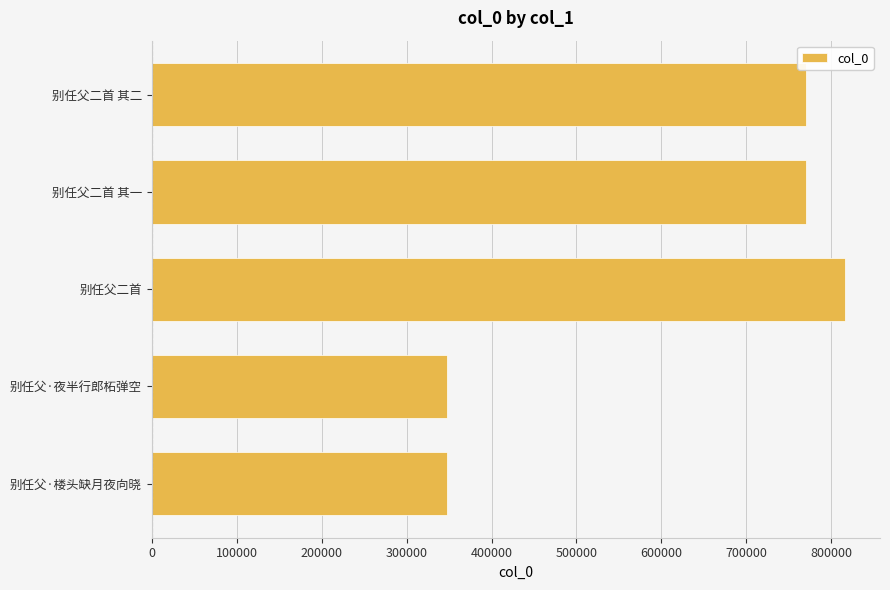

What is the greatest value displayed?

816525